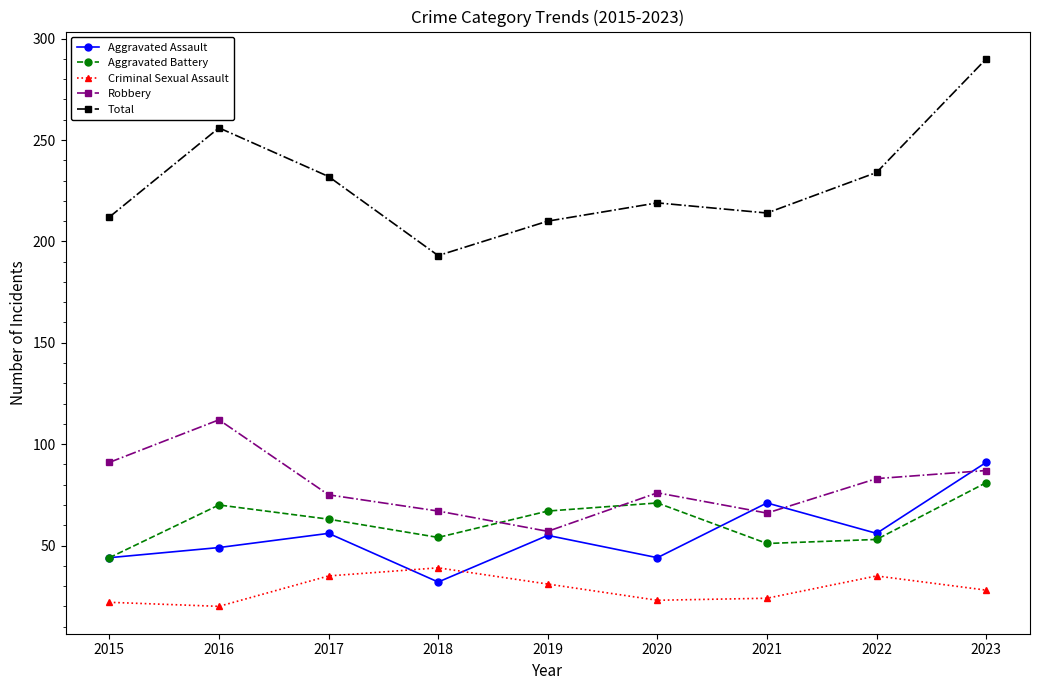

What is the sum of the Aggravated Battery values at 2015 and 2018?

98